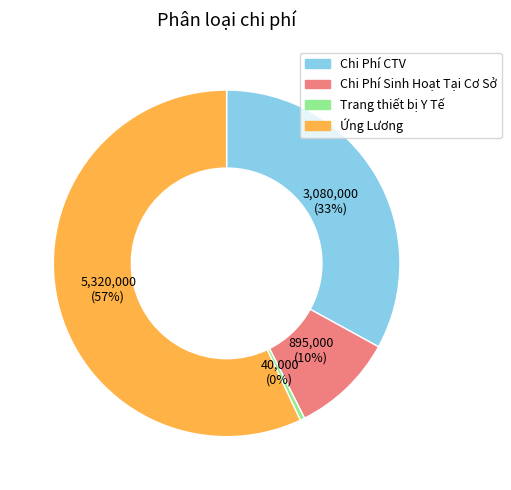

Which has a higher value, Chi Phí CTV or Chi Phí Sinh Hoạt Tại Cơ Sở?

Chi Phí CTV